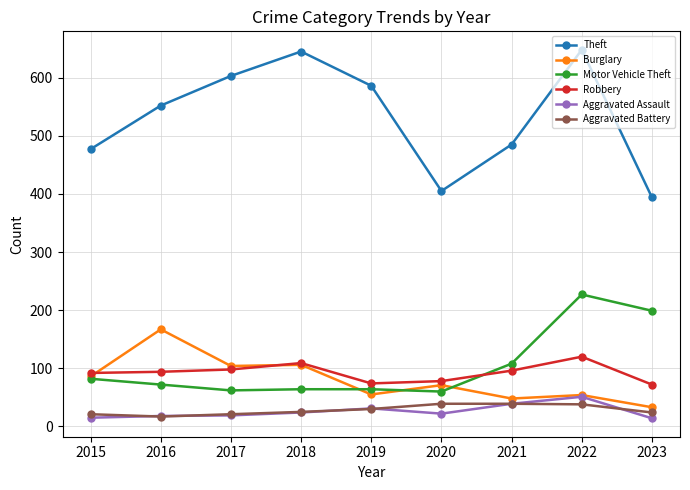

Where is Motor Vehicle Theft nearest to the value 143?

2021